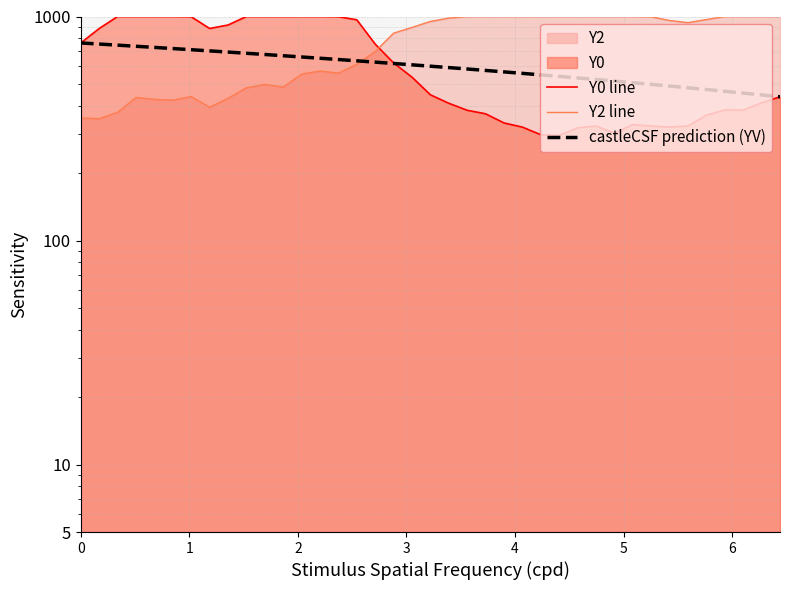

How many lines are shown in the chart?

3